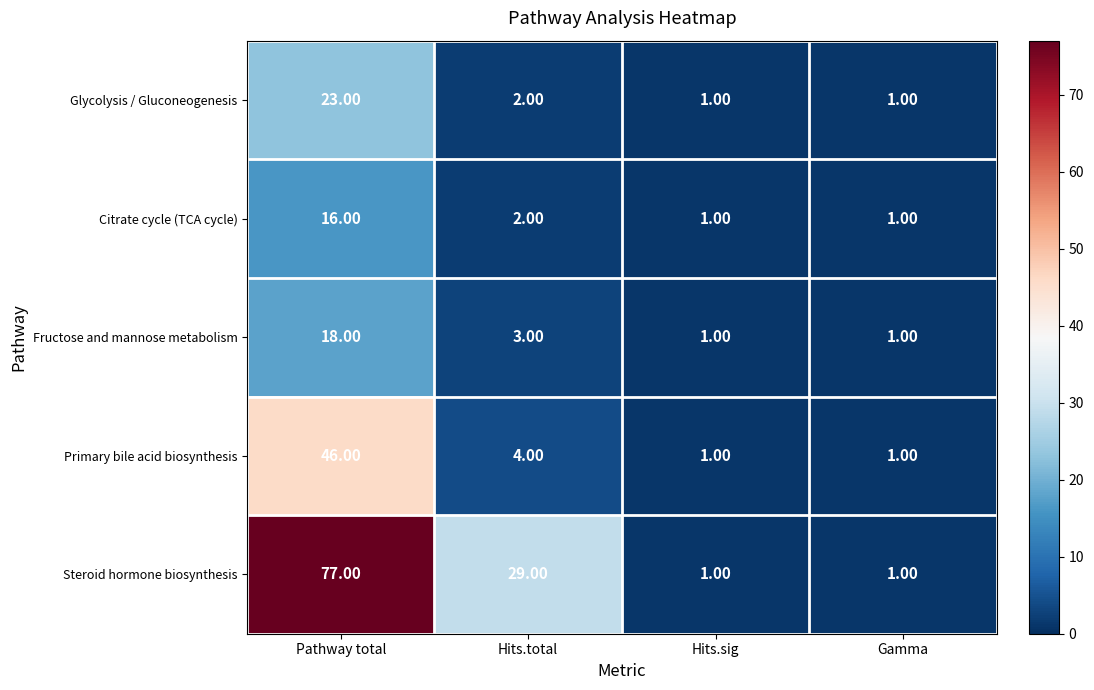

Which series has the largest range (max minus min)?

Steroid hormone biosynthesis